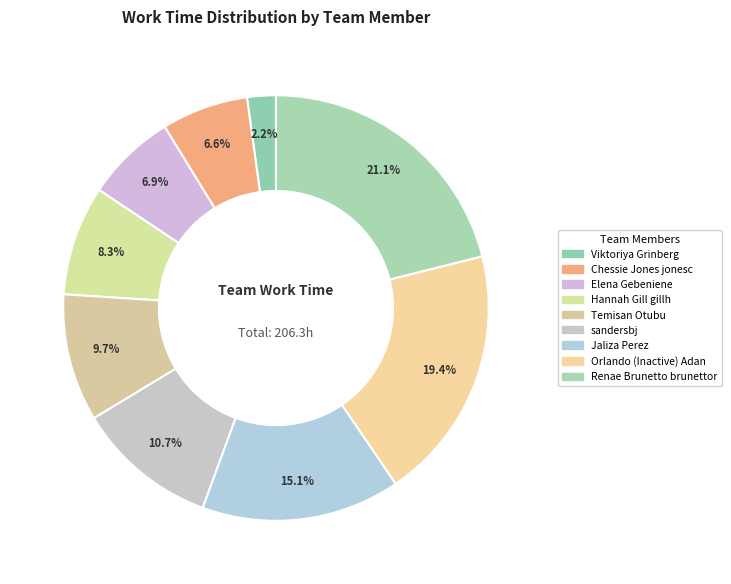

What is the change in value from Viktoriya Grinberg to Chessie Jones jonesc?

+9.1